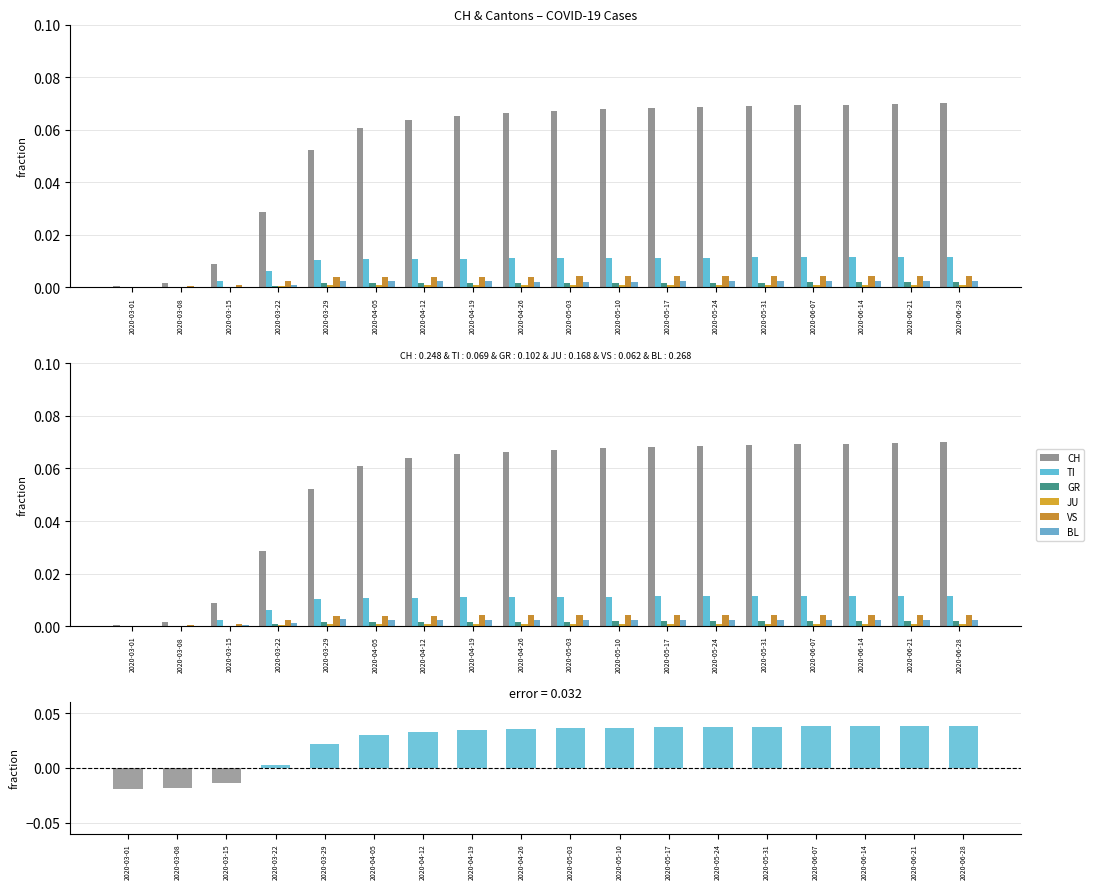

Between 2020-05-10 and 2020-06-14, which series saw the biggest shift?

CH